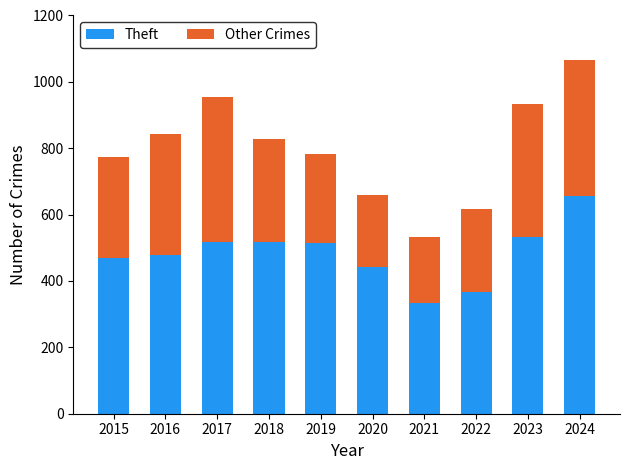

What is the total value across all series at 2018?

828